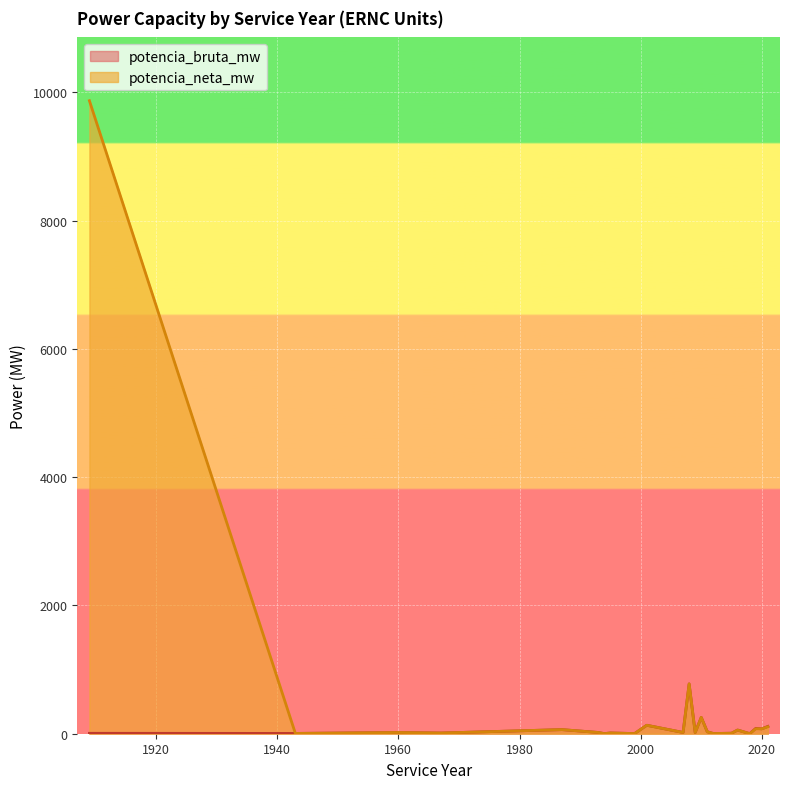

What is the value of the potencia_bruta_mw point at the 20th from the left?

4.8